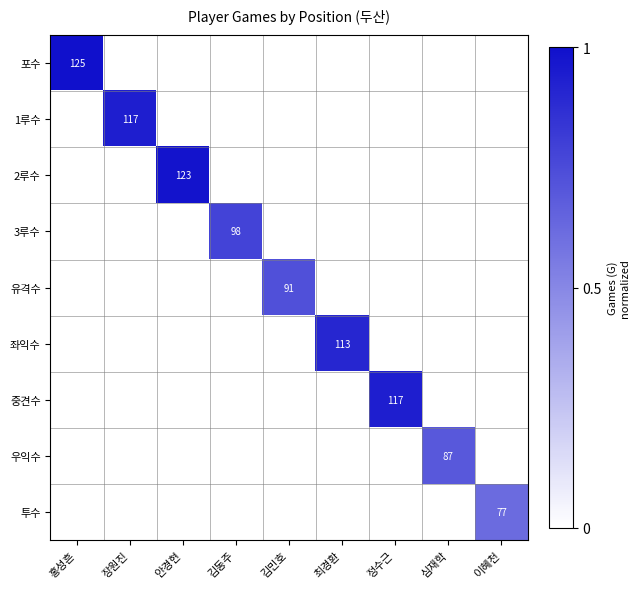

True or false: 포수 has a value of 164 at 홍성흔.

False